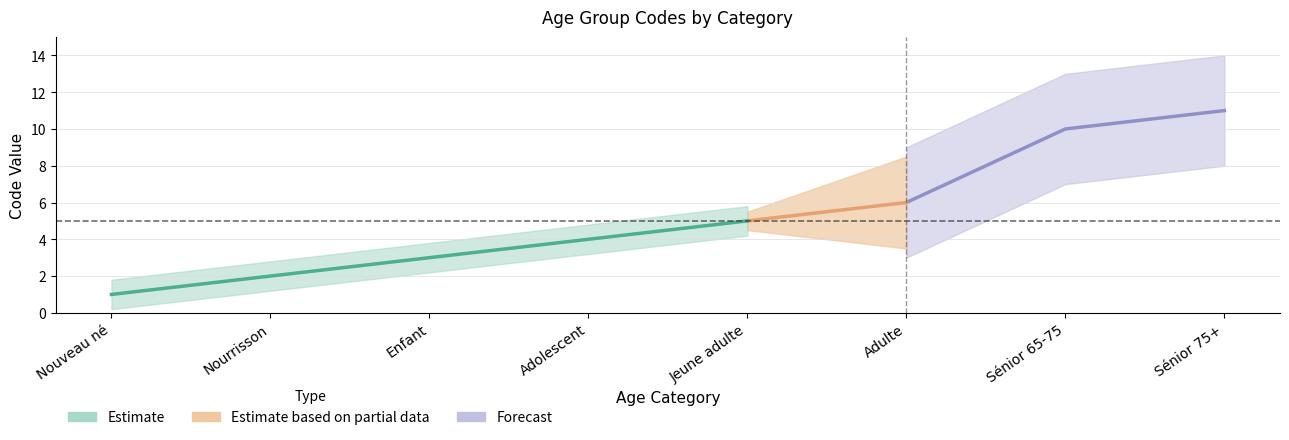

What is the average value?

5